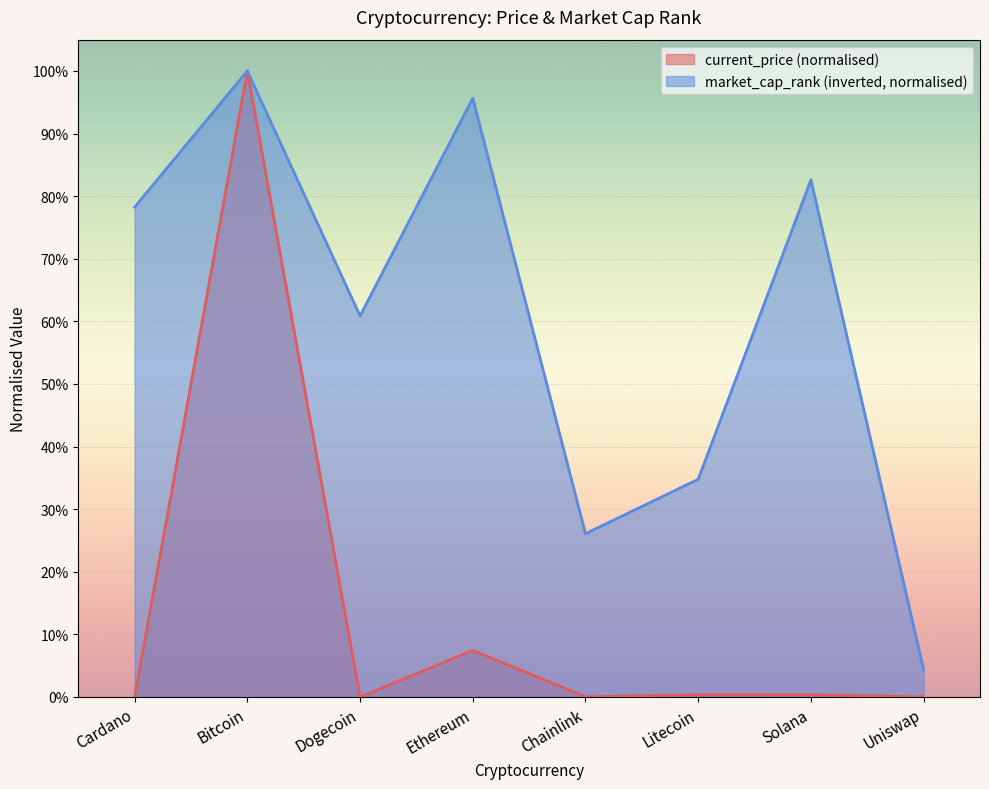

Reading left to right, extract all data points from this chart.

current_price: 0.0	1.0	0.0	0.1	0.0	0.0	0.0	0.0
market_cap_rank: 0.8	1.0	0.6	1.0	0.3	0.3	0.8	0.0